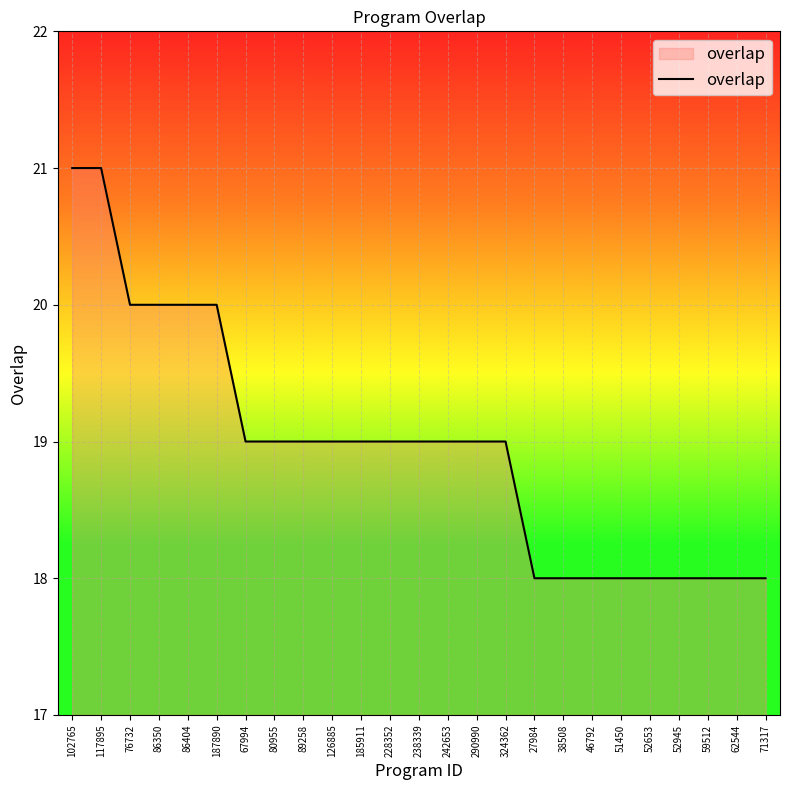

What value does the data have at 86404?

20